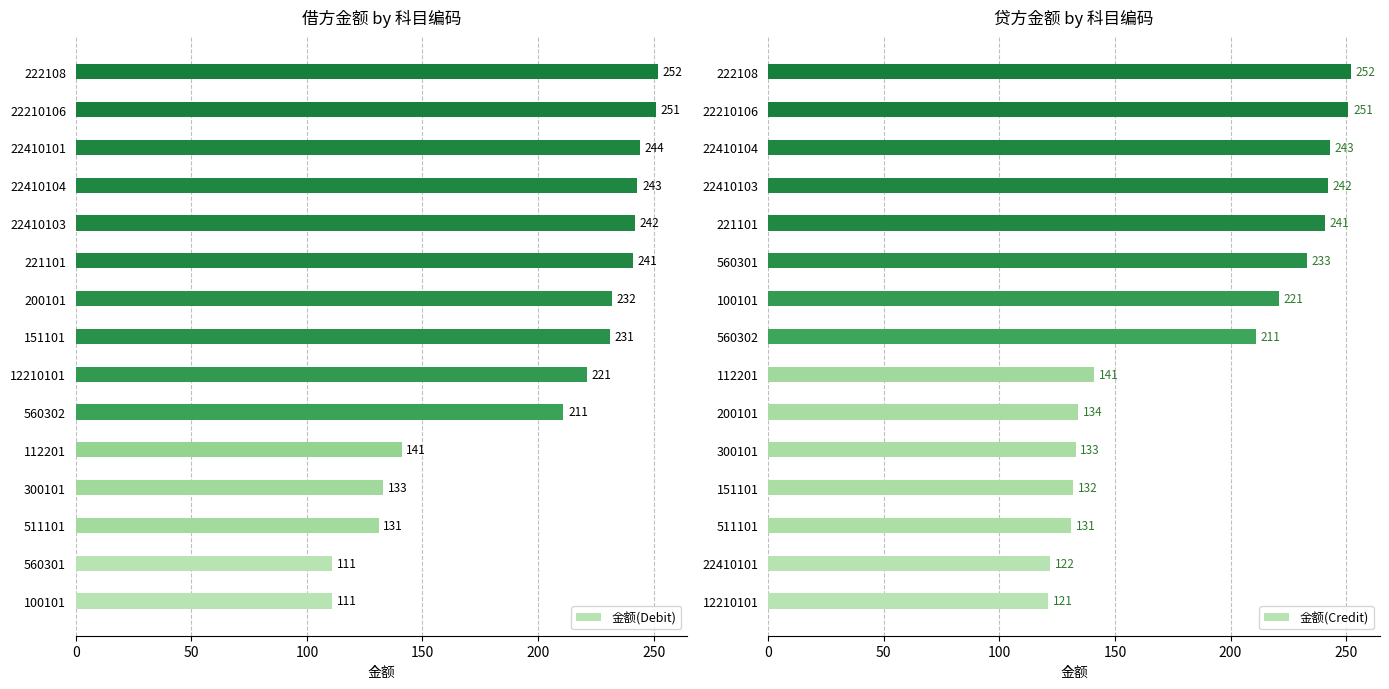

How many data points does each series have?

15